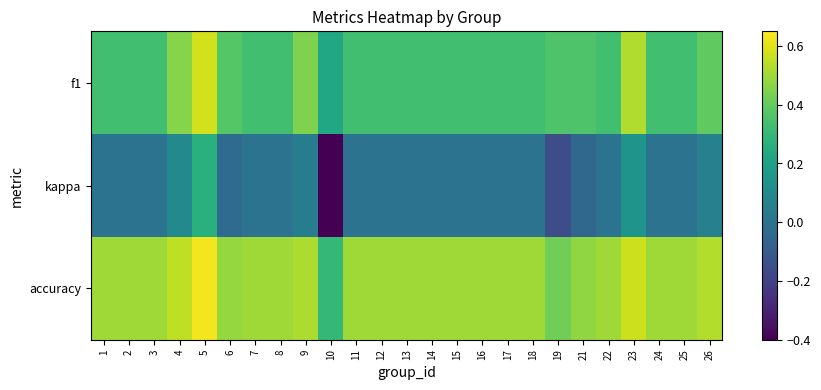

At which category is the sum across all series the highest?

5